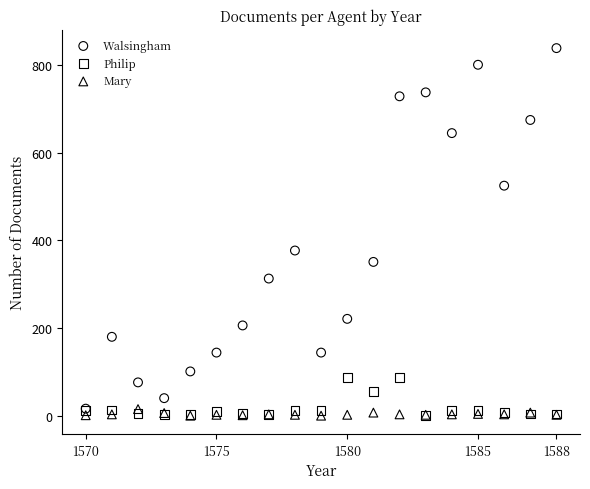

What are all the series names shown in the legend?

Walsingham, Philip, Mary